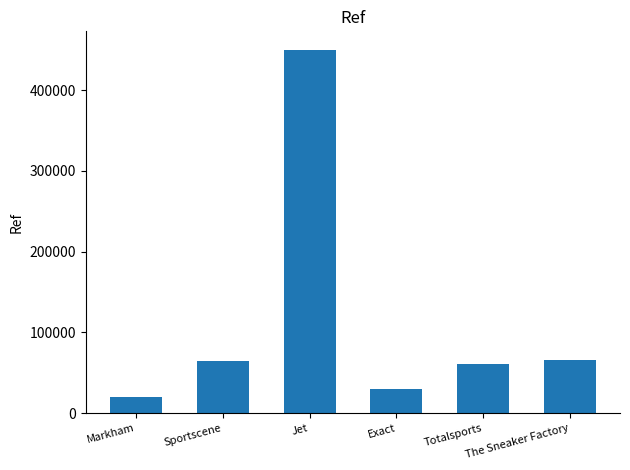

What is the sum of the values at Jet and Markham?

471037